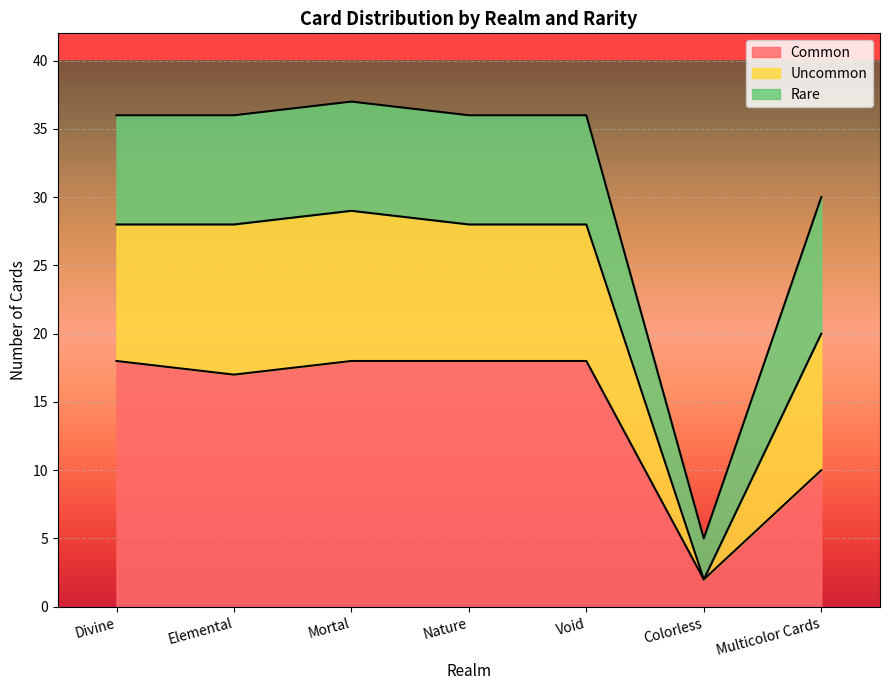

What are all the series names shown in the legend?

Common, Uncommon, Rare